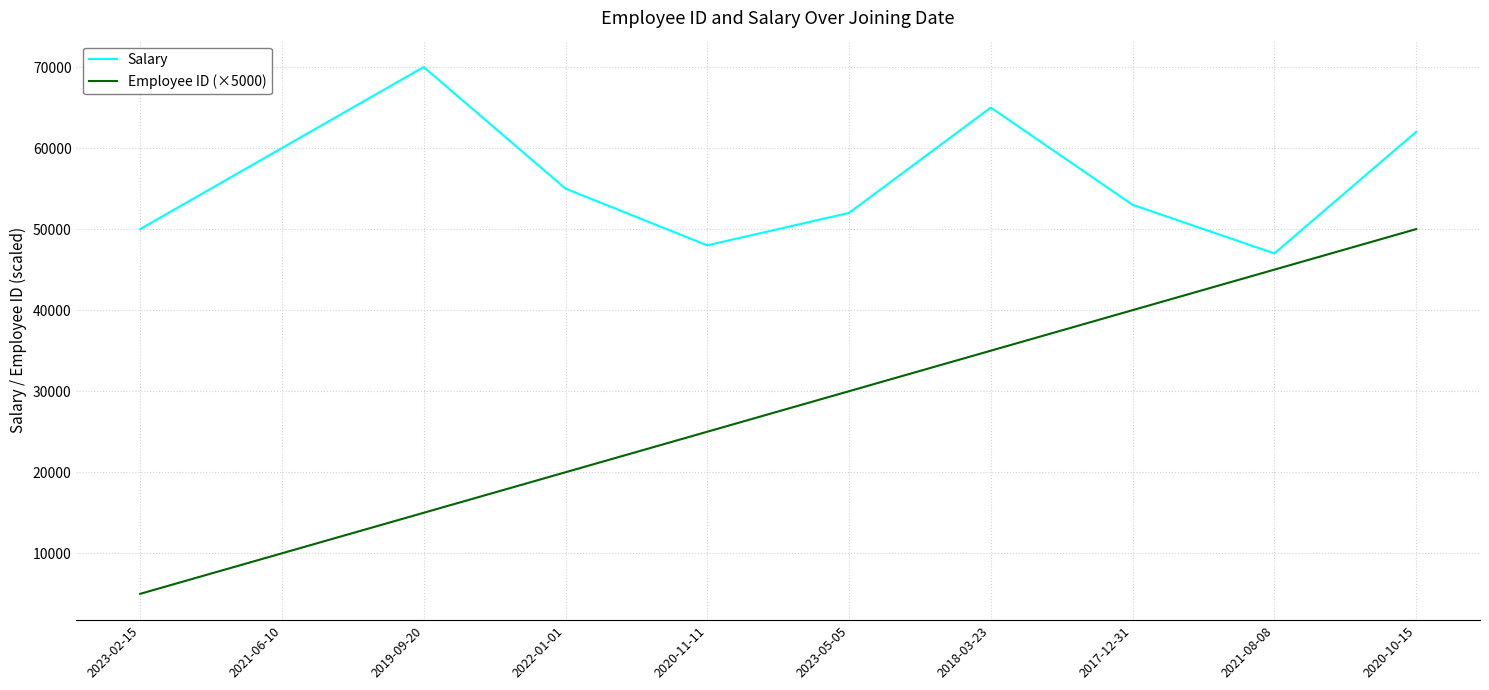

What is the minimum value shown in the chart?

5000